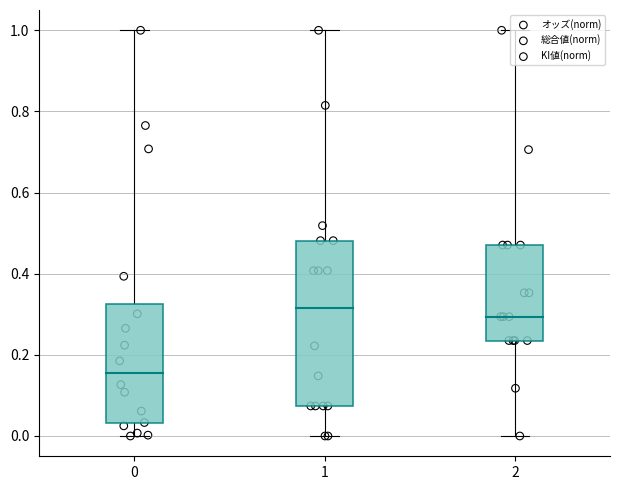

What are all the series names shown in the legend?

オッズ(norm), 総合値(norm), KI値(norm)